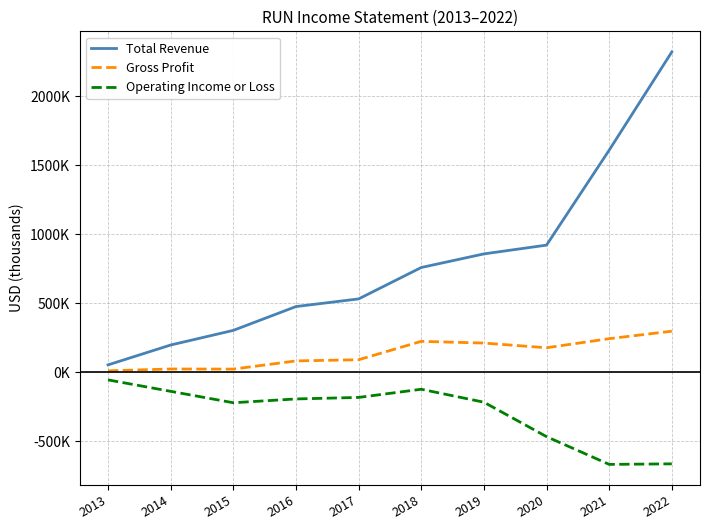

True or false: Operating Income or Loss and Total Revenue cross at least once.

False